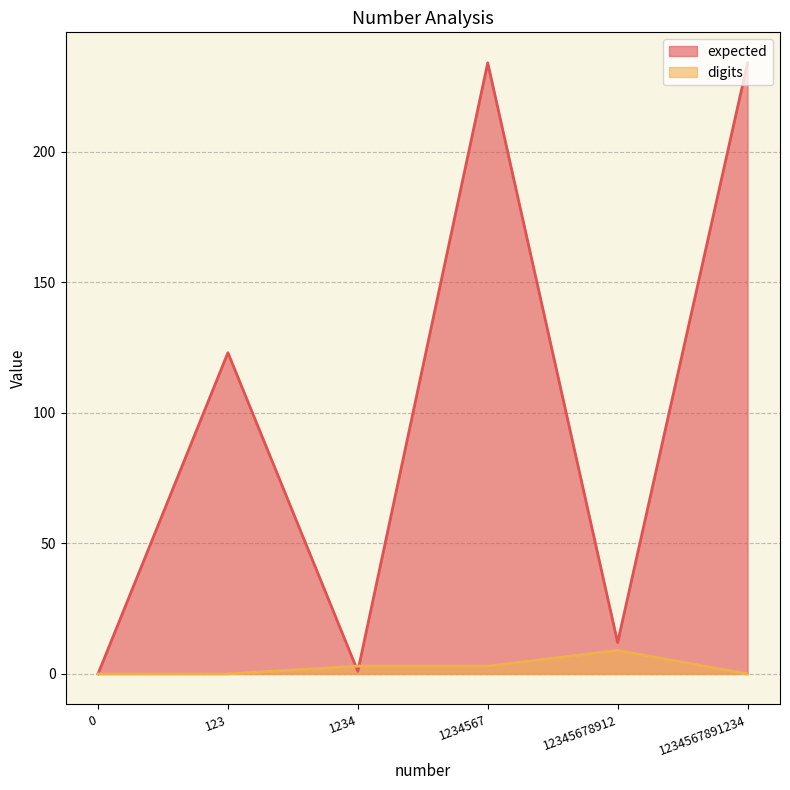

Reading left to right, what are all the values shown in this chart?

expected: 0	123	1	234	12	234
digits: 0	0	3	3	9	0